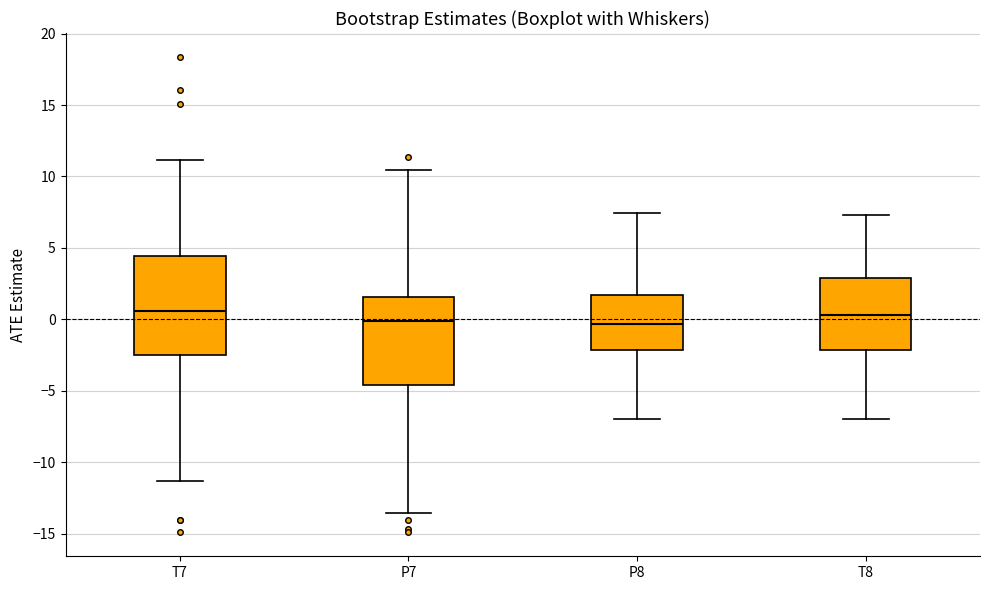

Reading left to right, read every box against the y-axis: the position of its median line, the range the box covers, and the ends of its whiskers. The values are not printed on the chart, so give them approximately, as read against the axis.

T7: median 0.5, box -2.5 to 4.5, whiskers -11.5 to 11.0
P7: median 0.0, box -4.5 to 1.5, whiskers -13.5 to 10.5
P8: median -0.5, box -2.0 to 1.5, whiskers -7.0 to 7.5
T8: median 0.5, box -2.0 to 3.0, whiskers -7.0 to 7.5